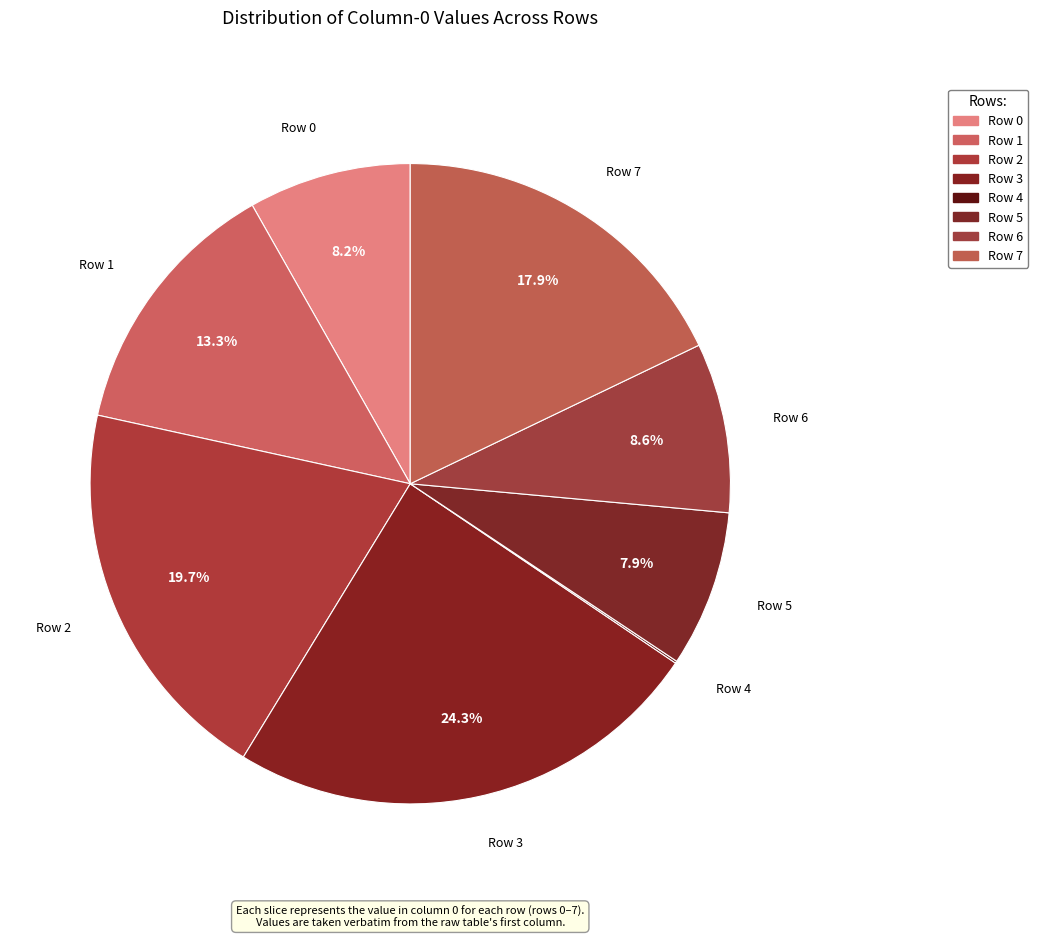

Is there a majority slice in this chart?

No